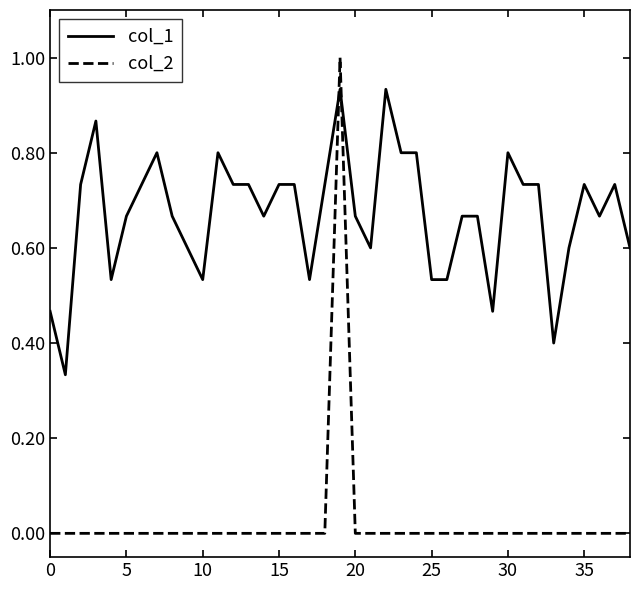

What is the difference between the maximum and second lowest values in the col_2 series?

1.0